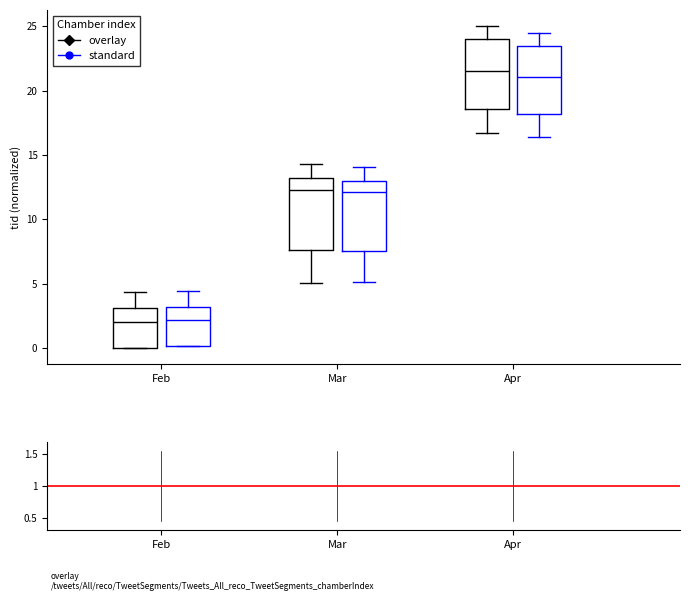

Reading left to right, transcribe this box plot: for each box, give where its median line is, the range the box spans, and where its two whiskers end, as read against the y-axis. The values are not printed on the chart, so give them approximately, as read against the axis.

Feb (overlay): median 2.0, box 0.0 to 3.0, whiskers 0.0 to 4.5
Feb (standard): median 2.0, box 0.0 to 3.0, whiskers 0.0 to 4.5
Mar (overlay): median 12.5, box 7.5 to 13.0, whiskers 5.0 to 14.5
Mar (standard): median 12.0, box 7.5 to 13.0, whiskers 5.0 to 14.0
Apr (overlay): median 21.5, box 18.5 to 24.0, whiskers 16.5 to 25.0
Apr (standard): median 21.0, box 18.0 to 23.5, whiskers 16.5 to 24.5